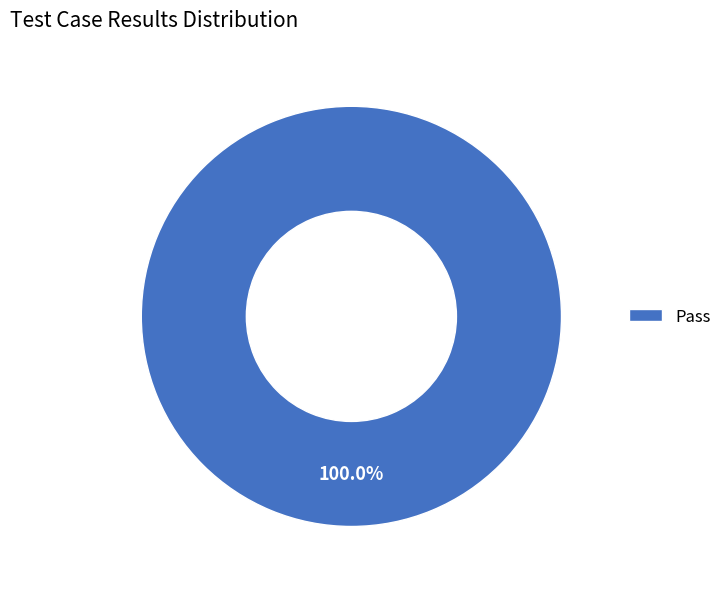

How many segments does this pie chart have?

1